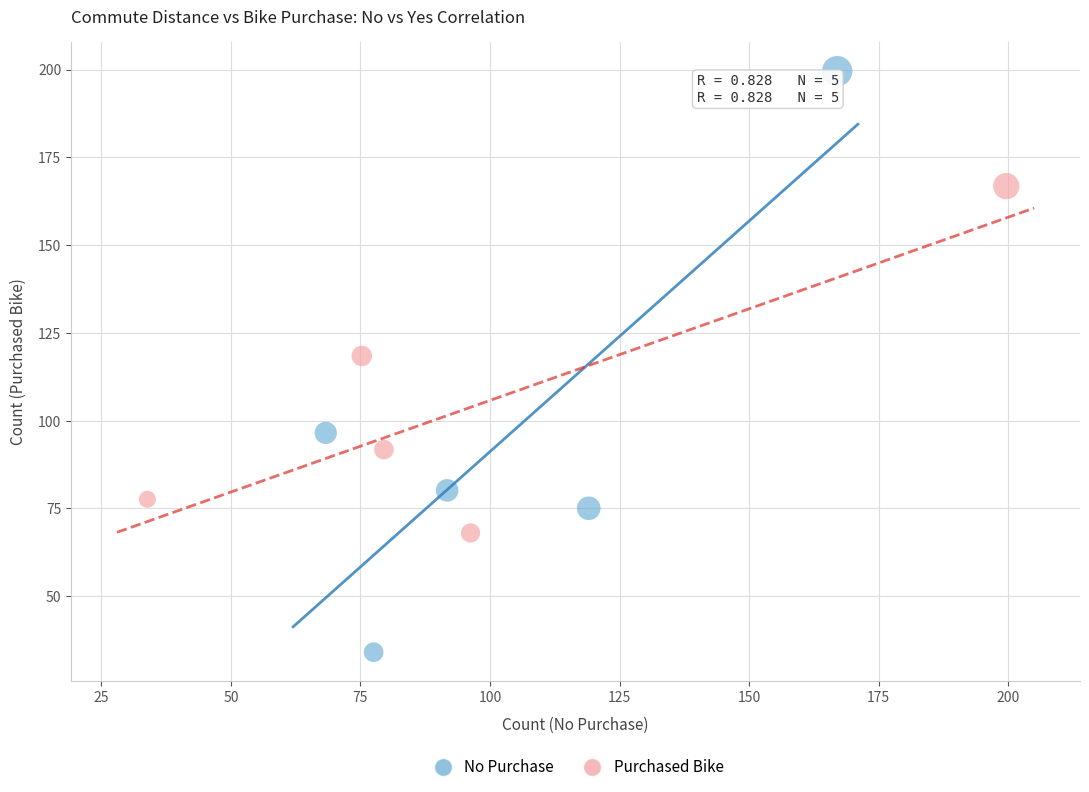

What are all the series names shown in the legend?

No Purchase, Purchased Bike